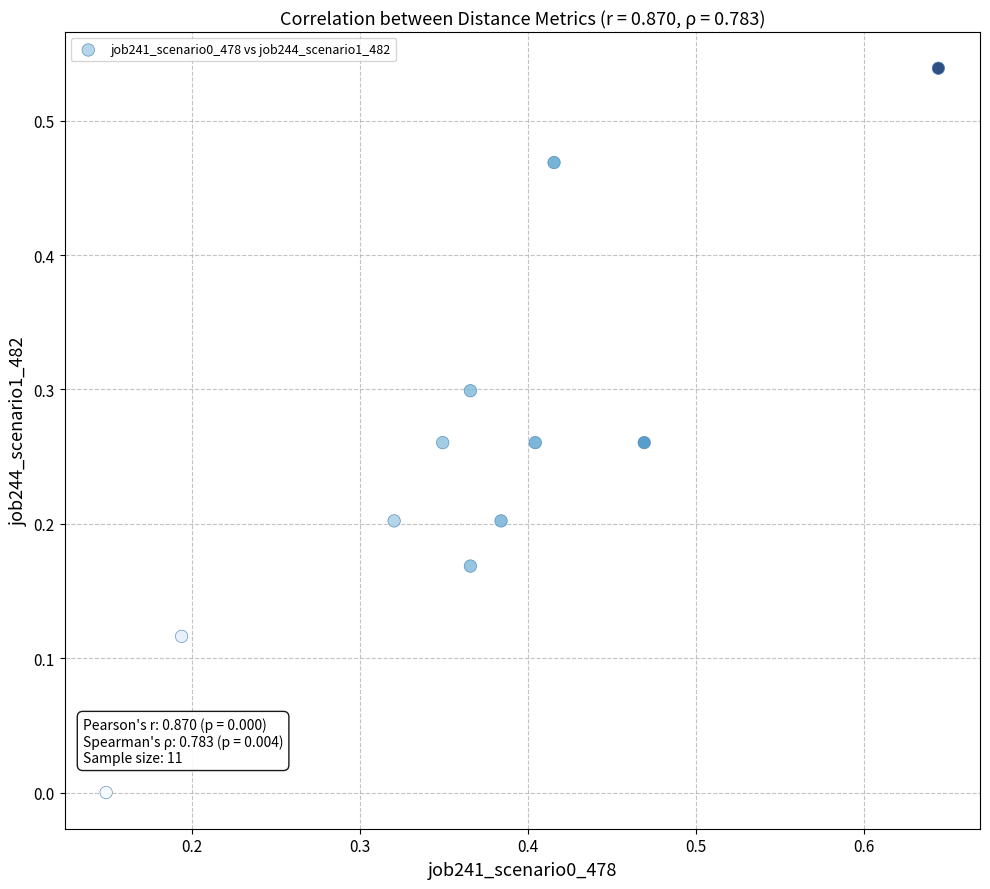

What is the average X value?

0.4